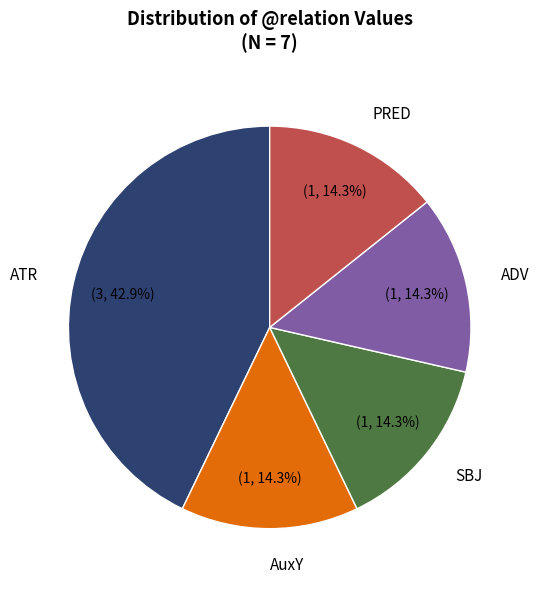

Between PRED and ATR, which is larger?

ATR